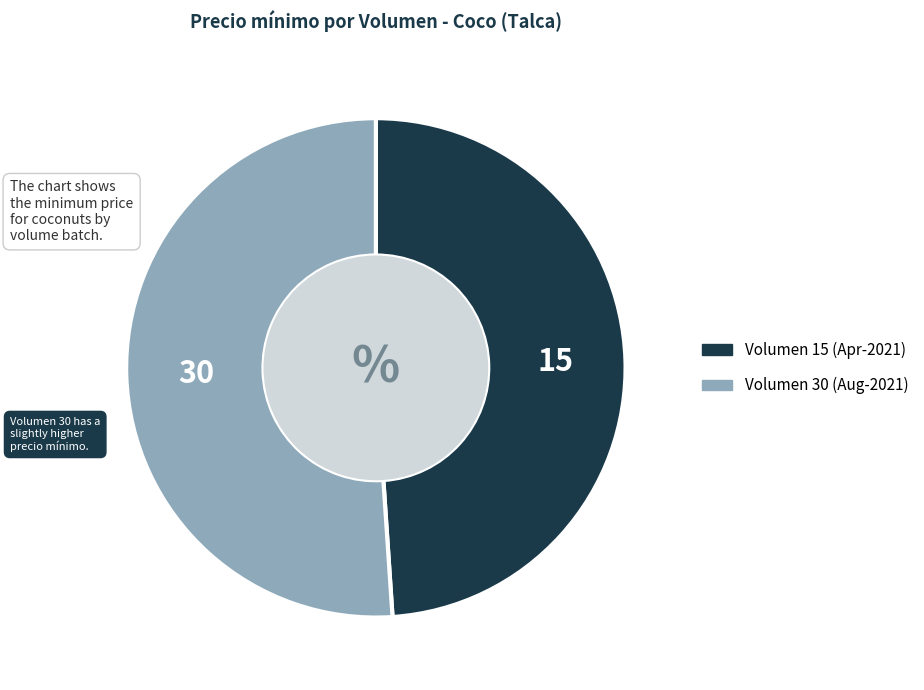

Which slice is the largest?

30